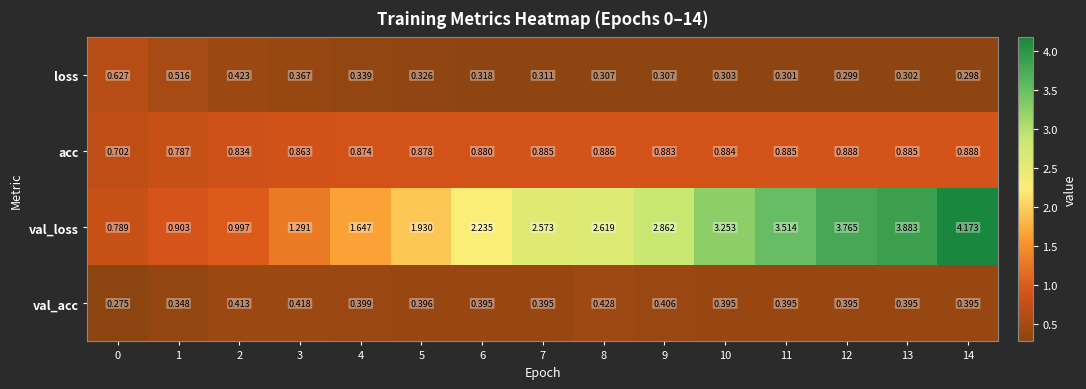

Which category has the highest value across all series?

14